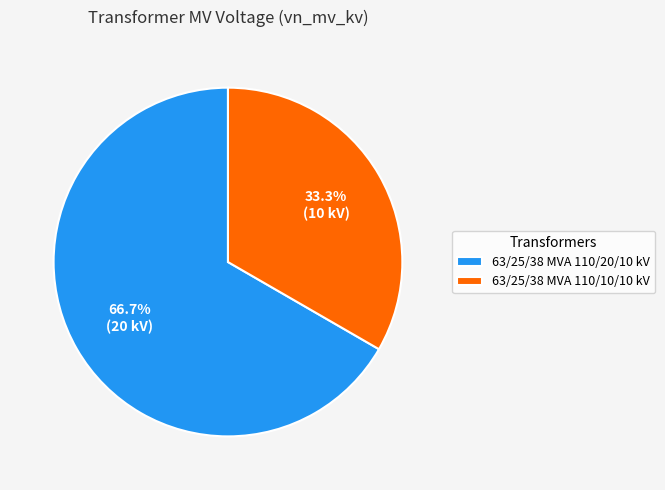

What is the majority slice?

63/25/38 MVA 110/20/10 kV